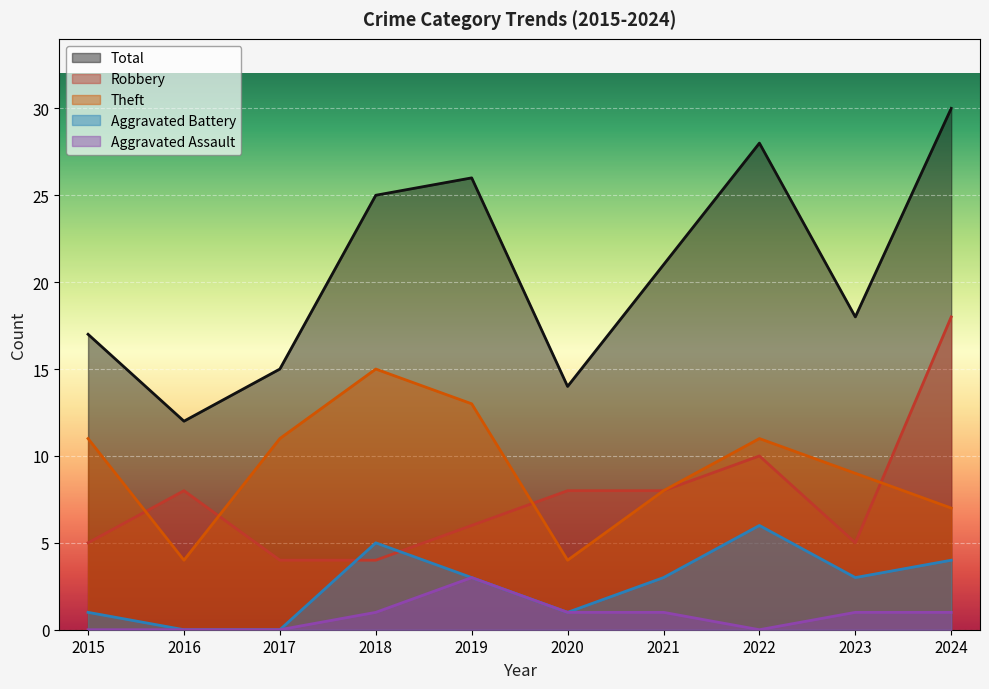

At how many categories does at least one series exceed 12?

9